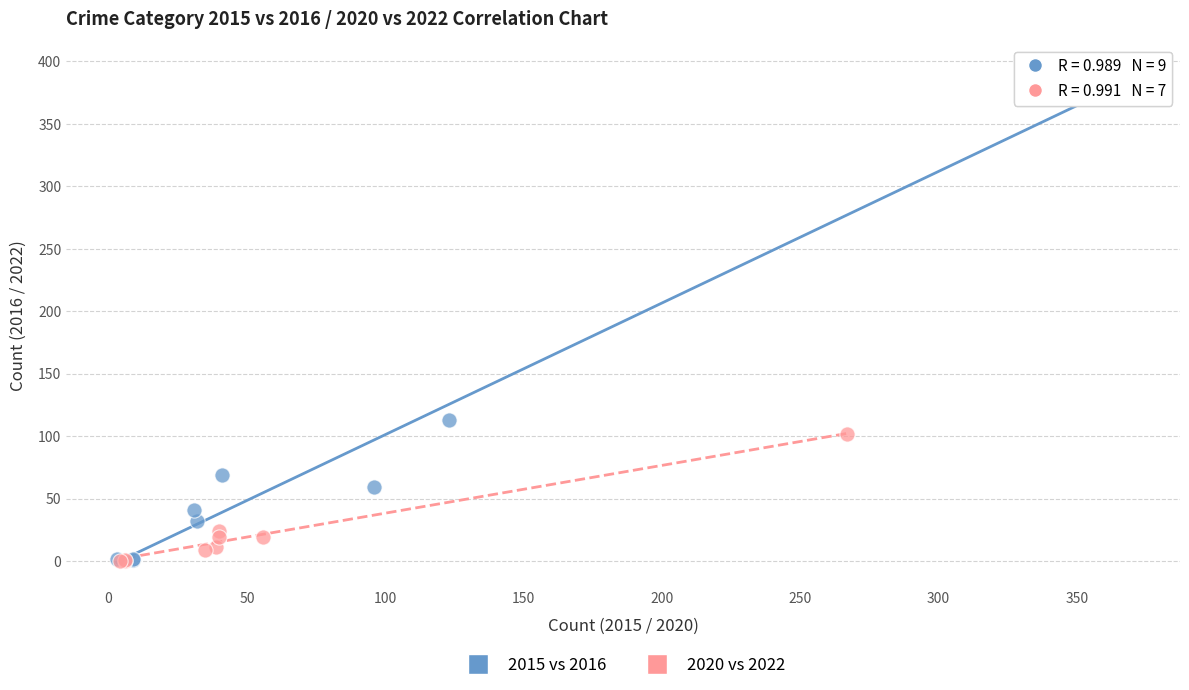

Which series contains the highest Y value?

2015 vs 2016